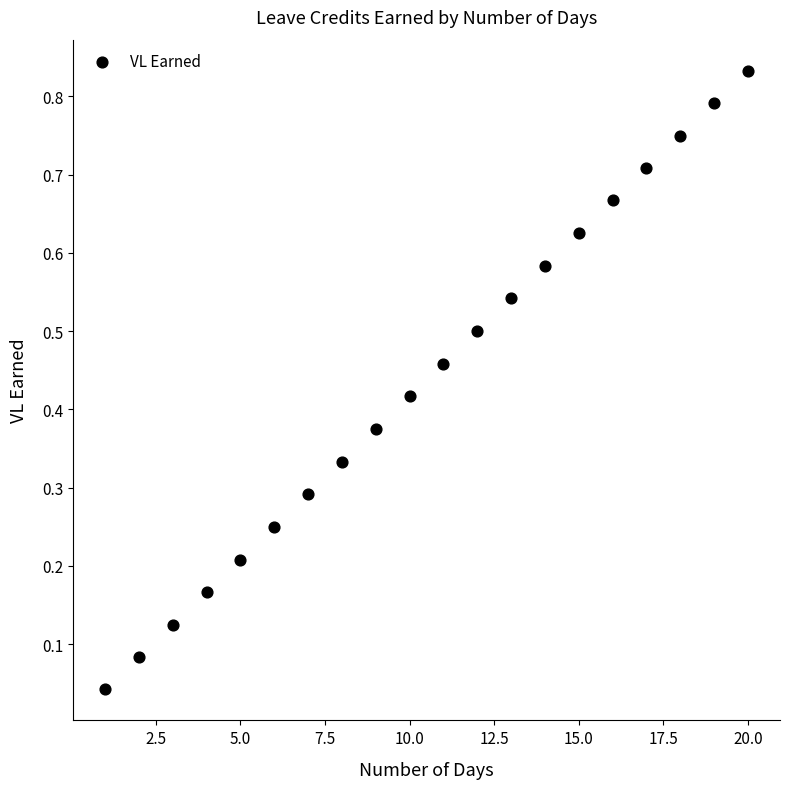

What is the range of X values (max minus min)?

19.0